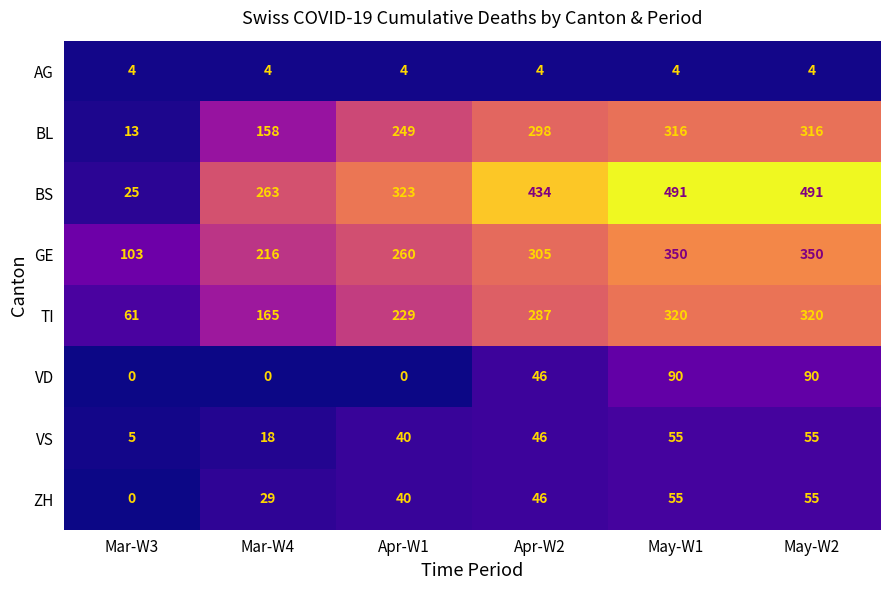

What value does the VS series have at Apr-W1, to the nearest 10?

40